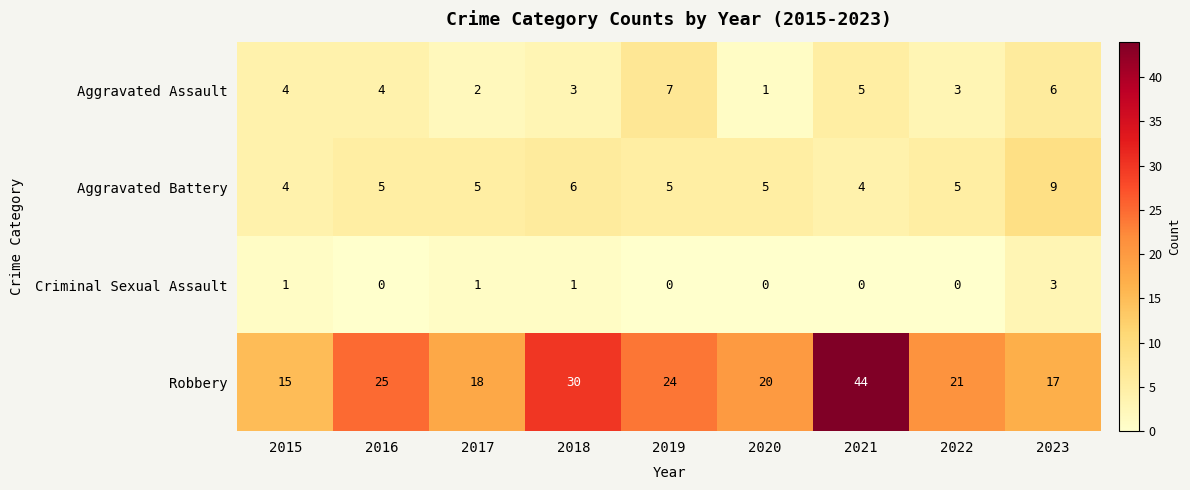

Between 2017 and 2021, which series saw the biggest shift?

Robbery